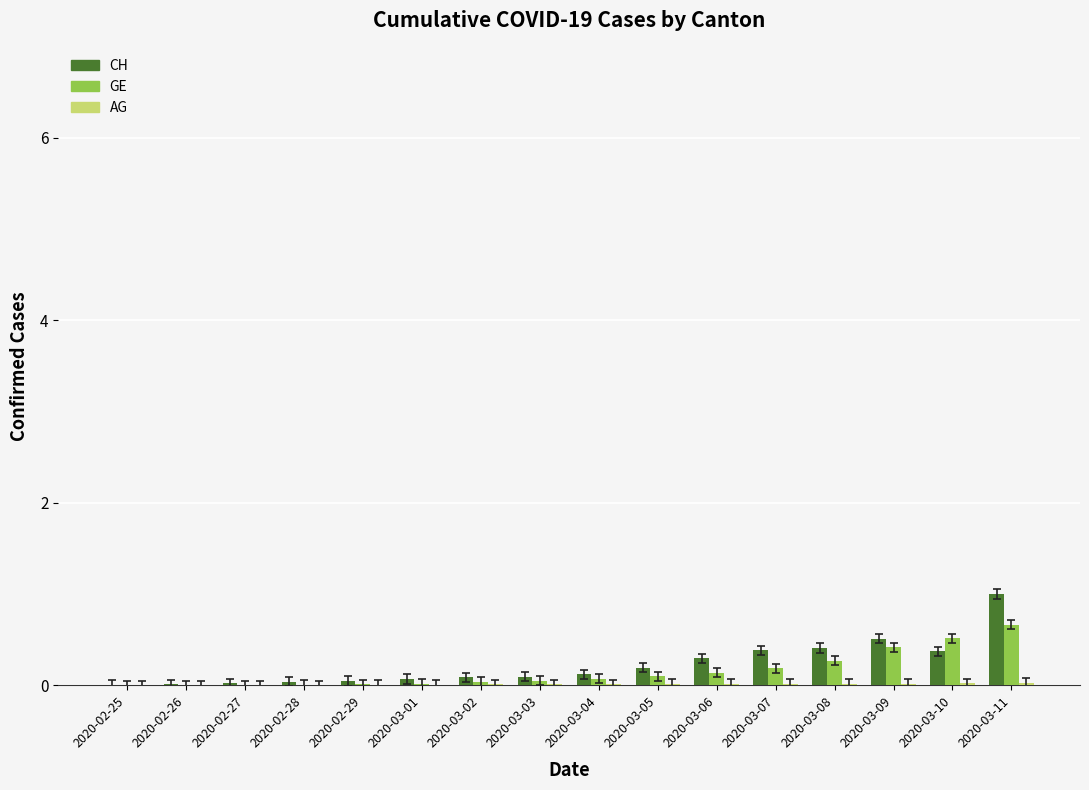

Which series changed the most between 2020-02-29 and 2020-03-11?

CH